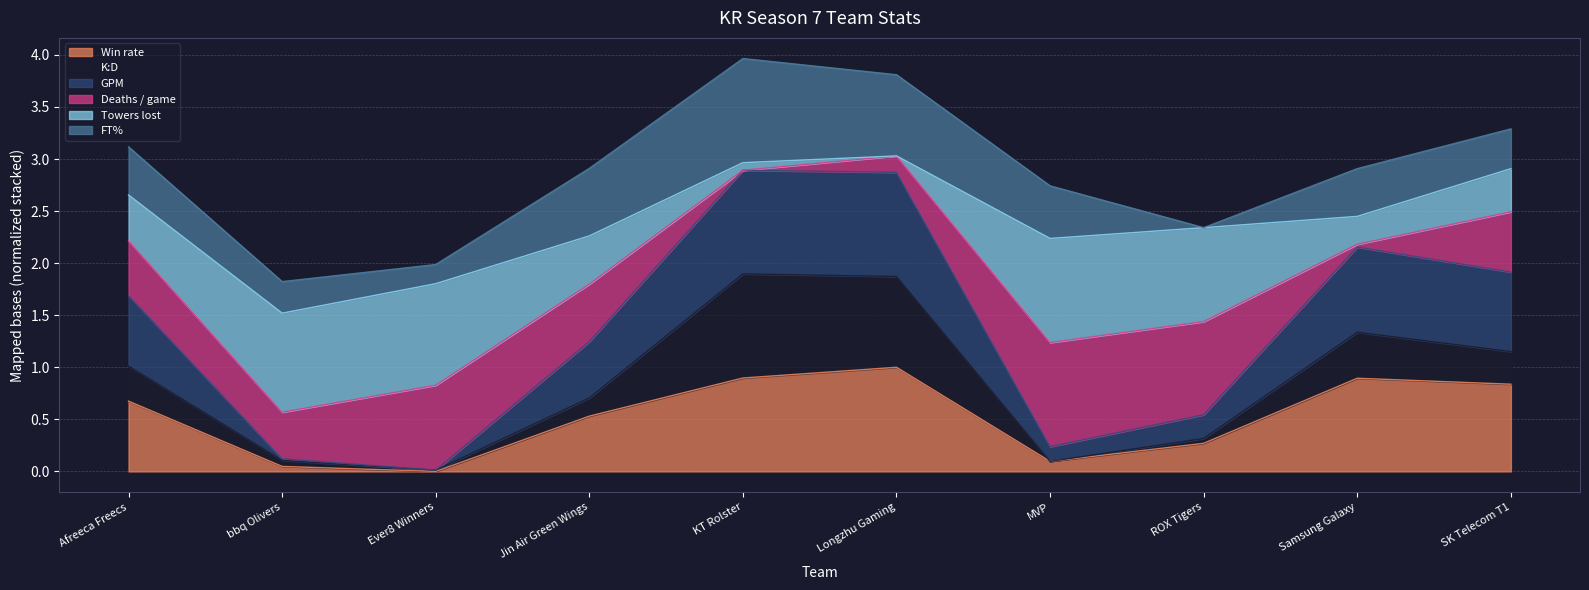

What are all the series names shown in the legend?

Win rate, K:D, GPM, Deaths / game, Towers lost, FT%